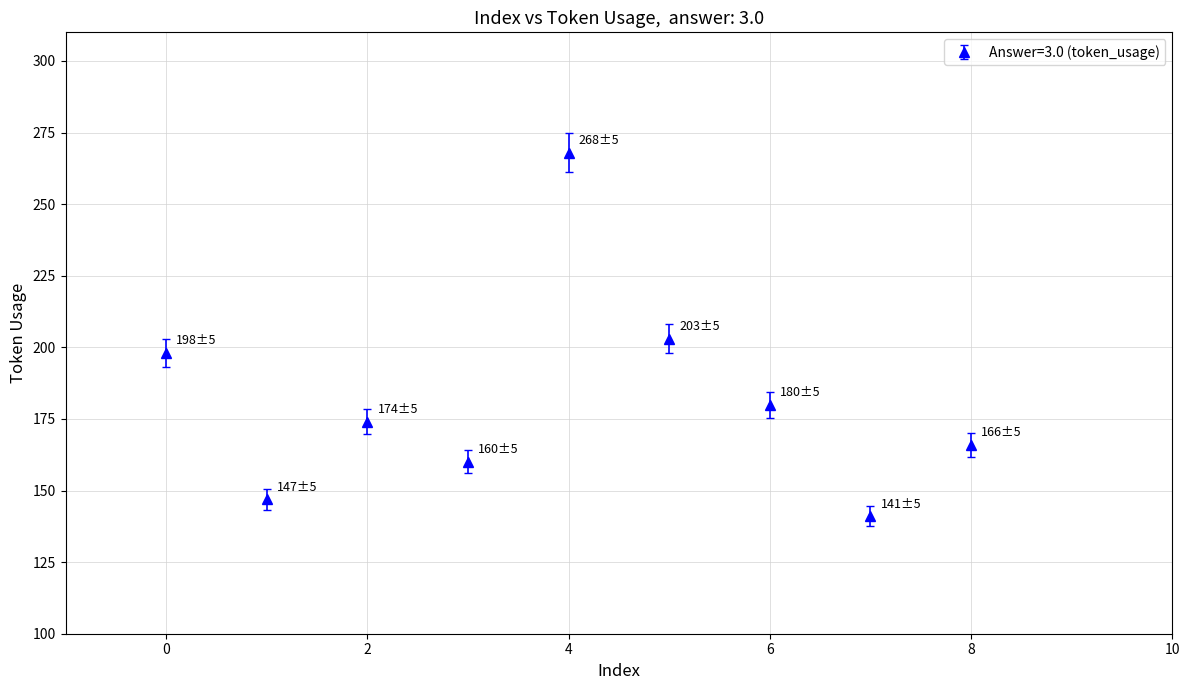

What is the difference between the second highest and minimum values?

62